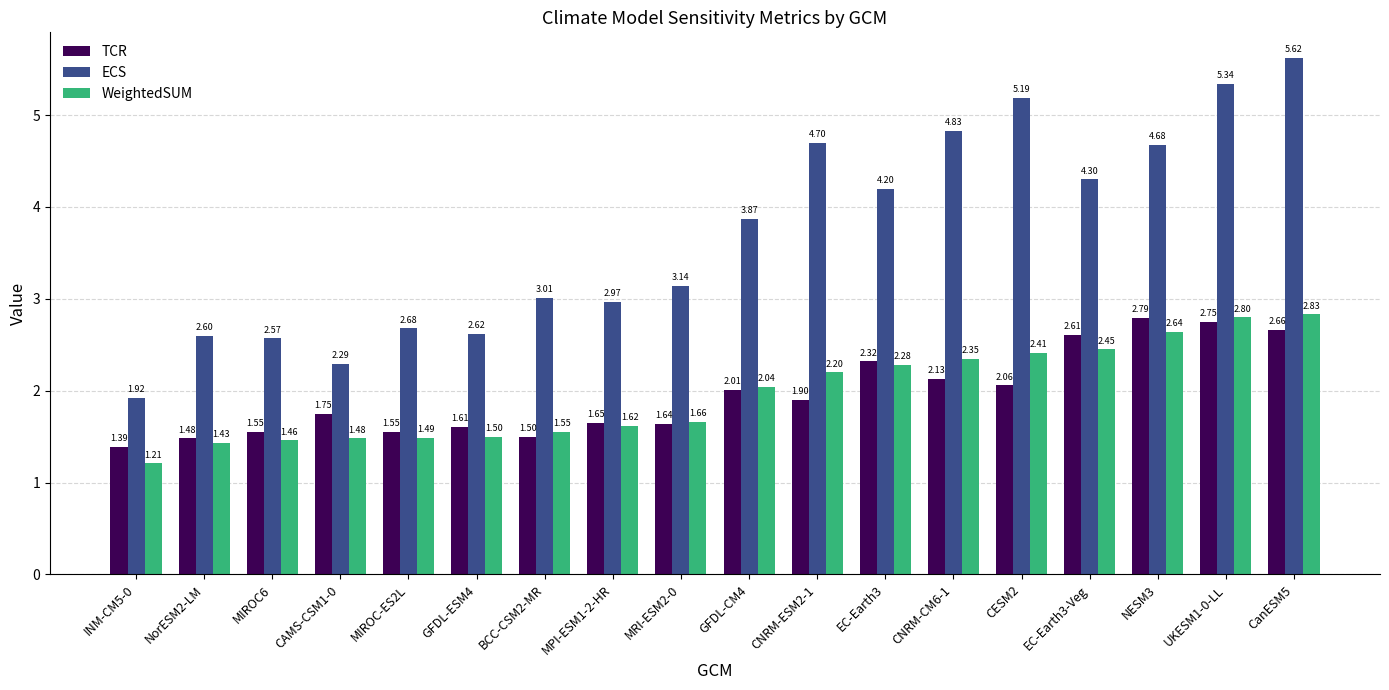

What is the sum of the WeightedSUM values at MIROC-ES2L and CNRM-ESM2-1?

3.7